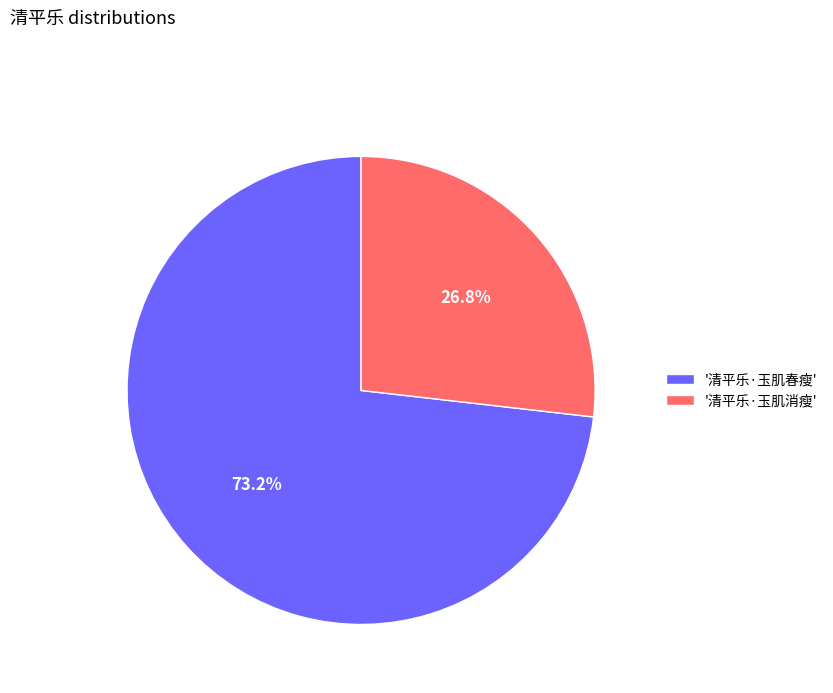

Between '清平乐·玉肌春瘦' and '清平乐·玉肌消瘦', which is larger?

'清平乐·玉肌春瘦'